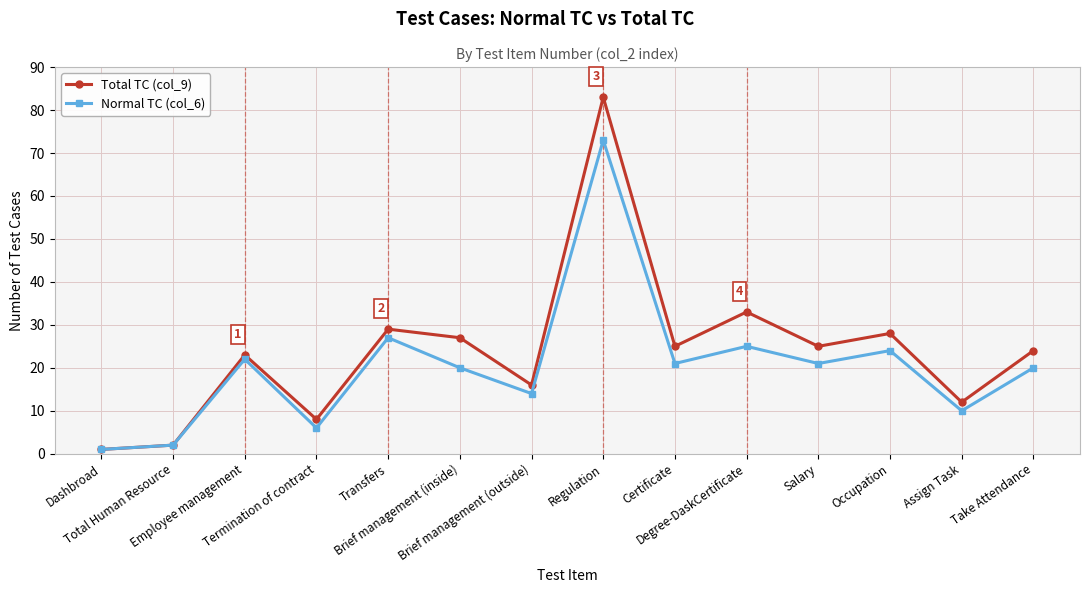

What is the sum of all Normal TC (col_6) values?

286